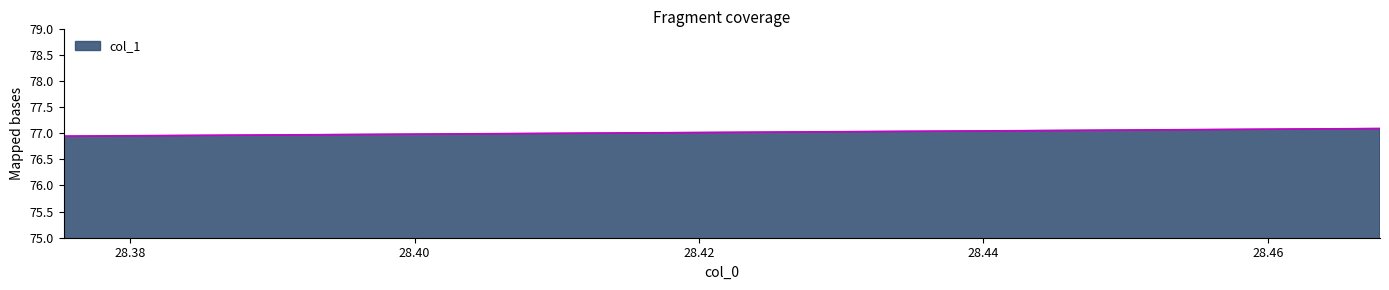

What is the maximum value shown in the chart?

77.1